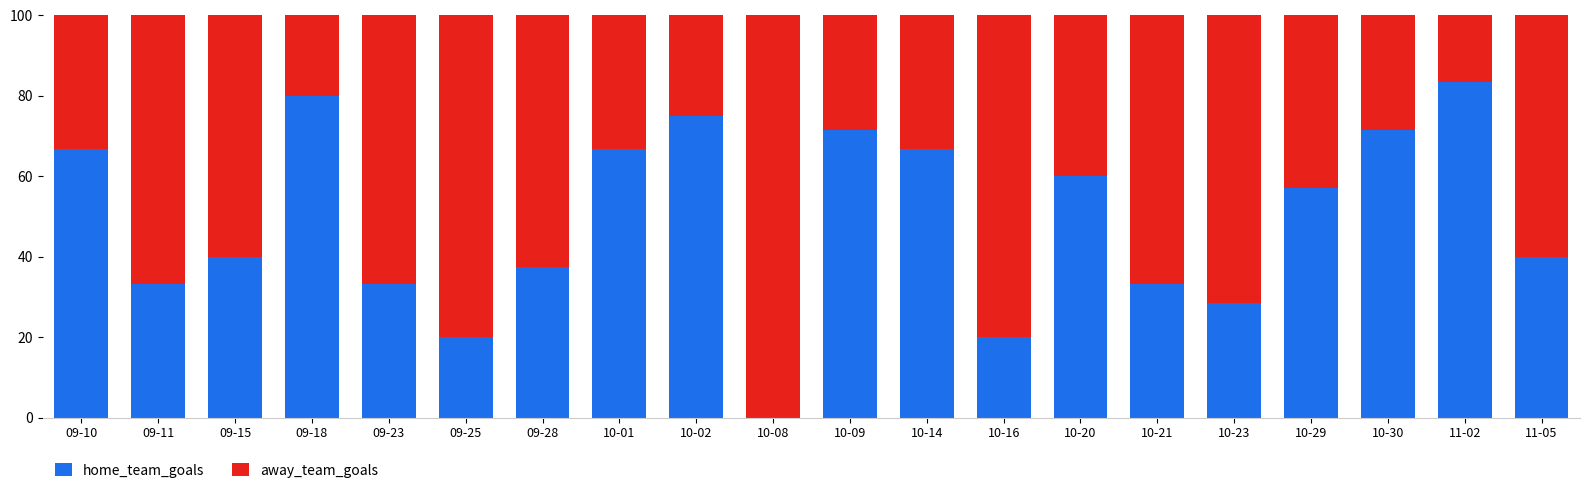

What is the total value across all series at 10-08?

100.0